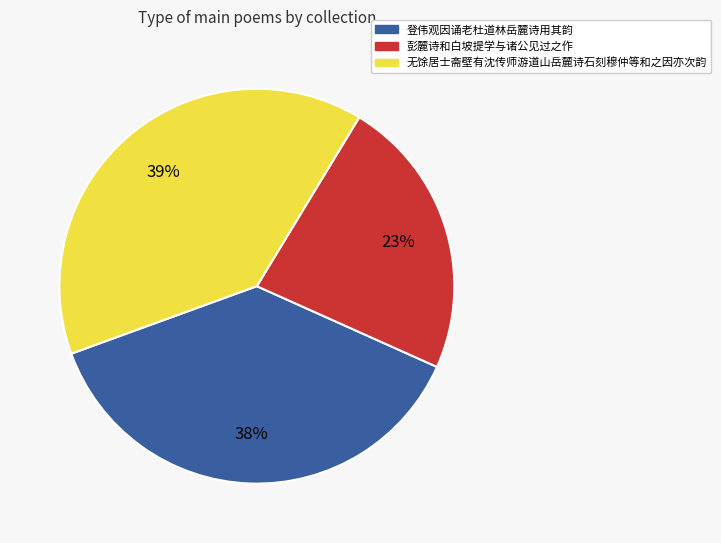

Do 登伟观因诵老杜道林岳麓诗用其韵 and 彭麓诗和白坡提学与诸公见过之作 together represent more than half of the pie?

Yes